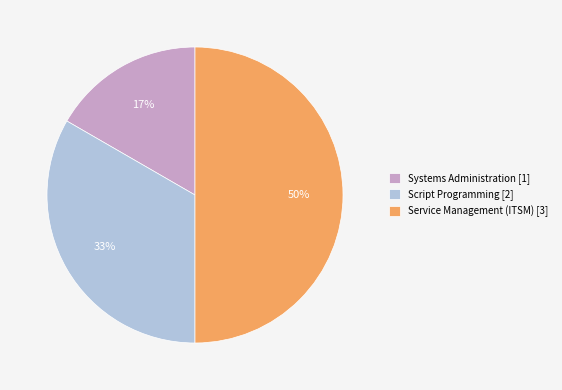

What is the ratio of the value at Systems Administration [1] to the value at Service Management (ITSM) [3]?

0.3